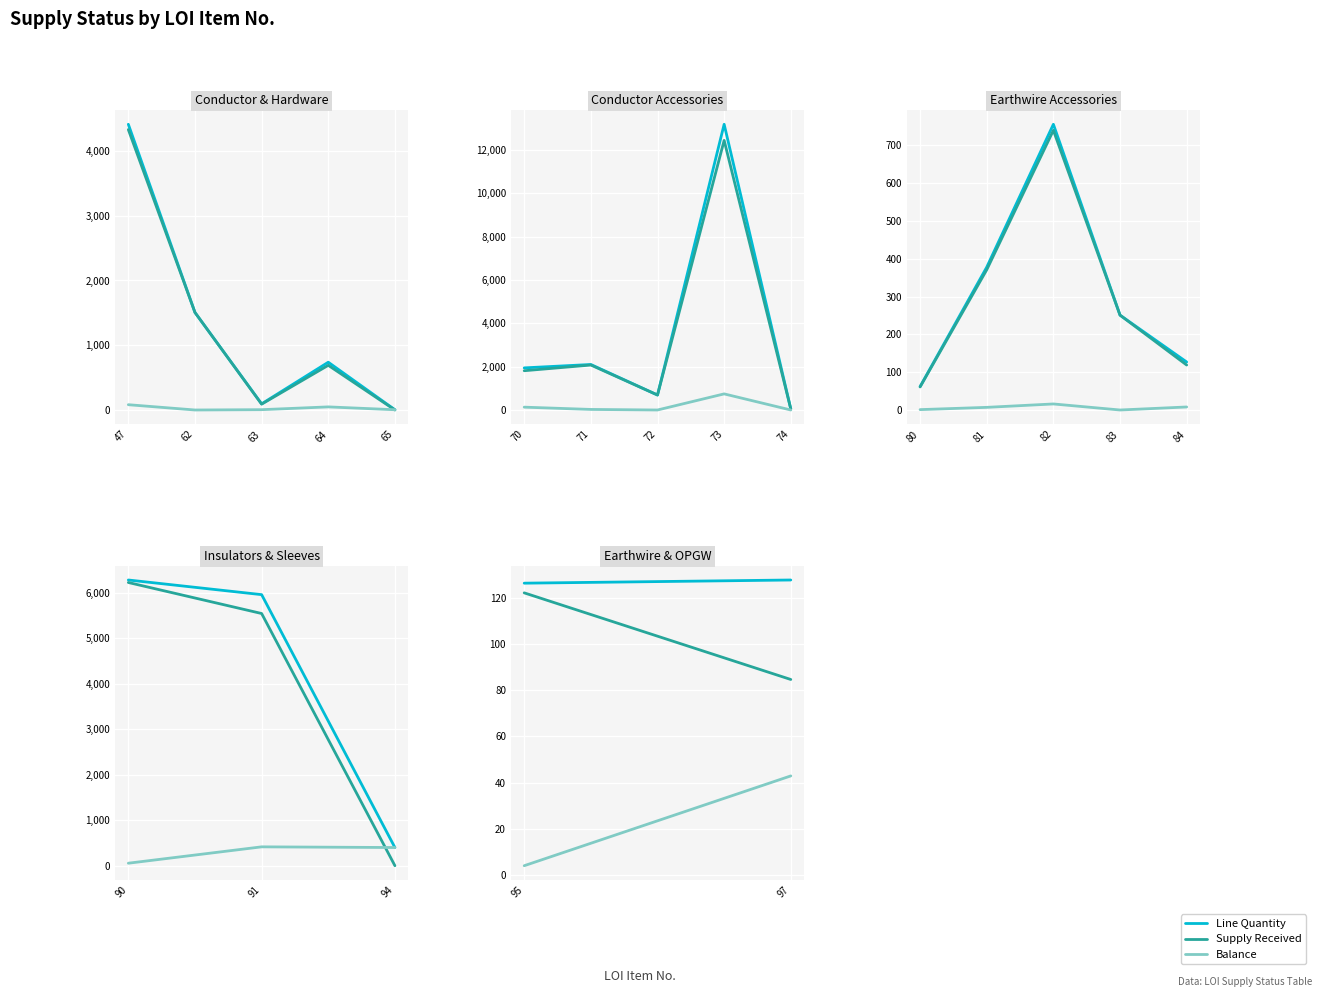

What is the value of the Line Quantity point at the 2nd from the left?

127.6